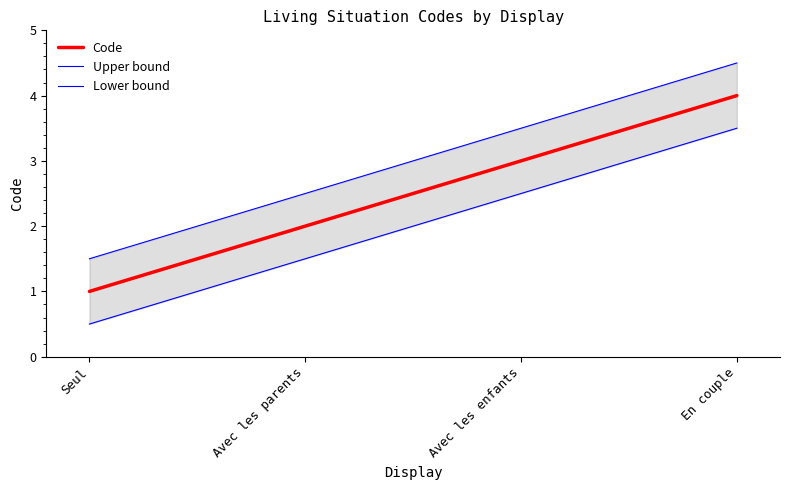

How many values in the Upper bound series exceed 3?

2